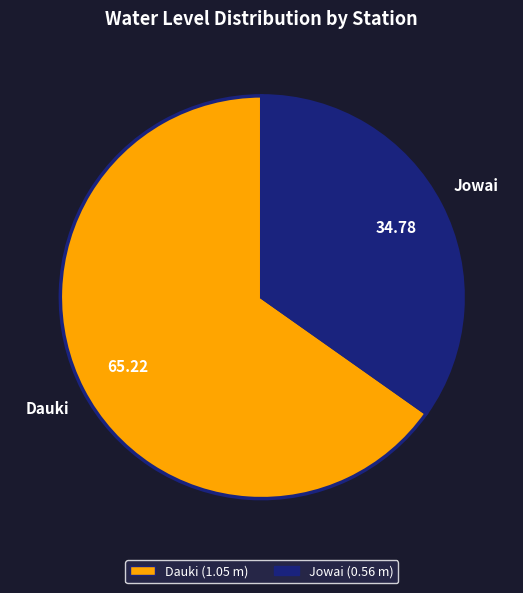

Is it true that Jowai is 49% of the pie?

False